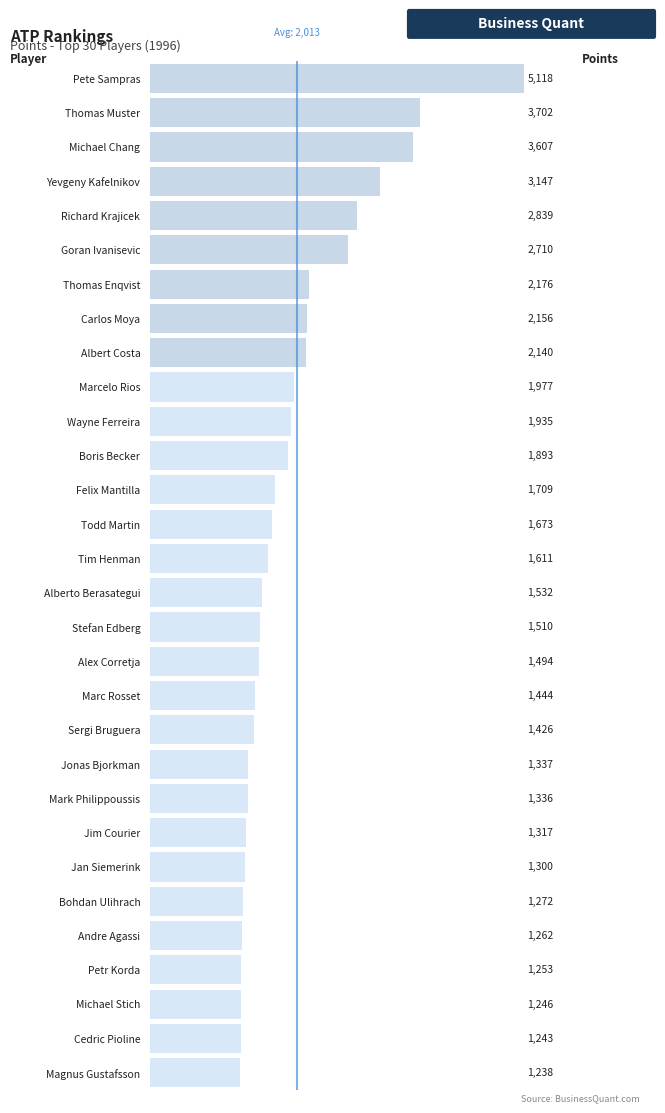

How many bars are there in total?

30